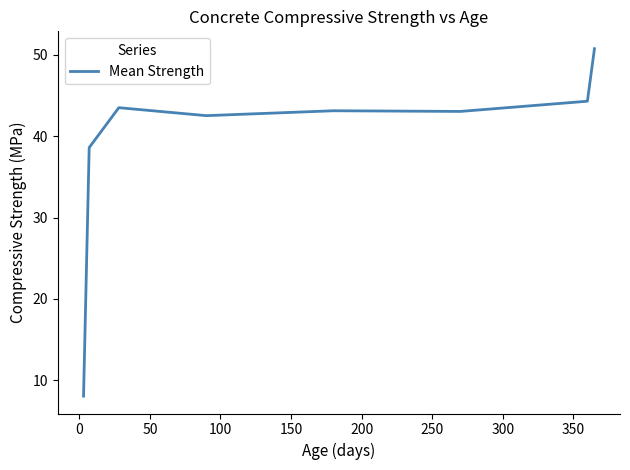

What is the minimum value shown in the chart?

8.1